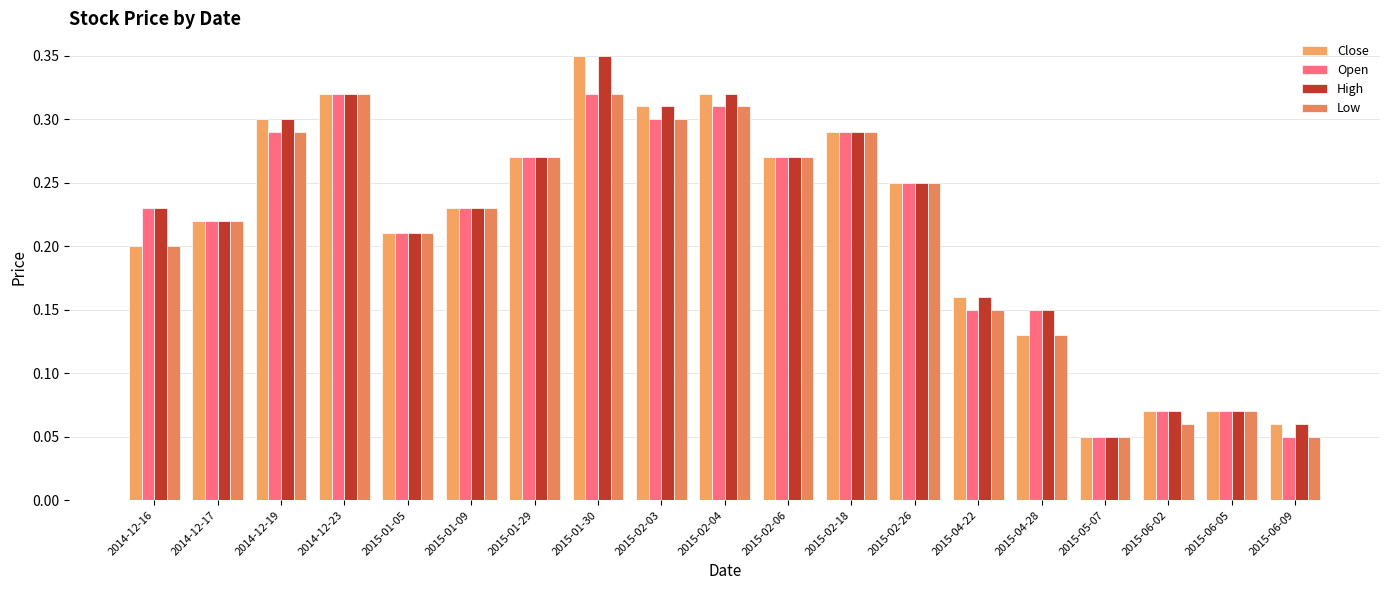

Reading right to left, transcribe all the data shown in this chart.

Close: 0.1	0.1	0.1	0.1	0.1	0.2	0.2	0.3	0.3	0.3	0.3	0.3	0.3	0.2	0.2	0.3	0.3	0.2	0.2
Open: 0.1	0.1	0.1	0.1	0.1	0.1	0.2	0.3	0.3	0.3	0.3	0.3	0.3	0.2	0.2	0.3	0.3	0.2	0.2
High: 0.1	0.1	0.1	0.1	0.1	0.2	0.2	0.3	0.3	0.3	0.3	0.3	0.3	0.2	0.2	0.3	0.3	0.2	0.2
Low: 0.1	0.1	0.1	0.1	0.1	0.1	0.2	0.3	0.3	0.3	0.3	0.3	0.3	0.2	0.2	0.3	0.3	0.2	0.2